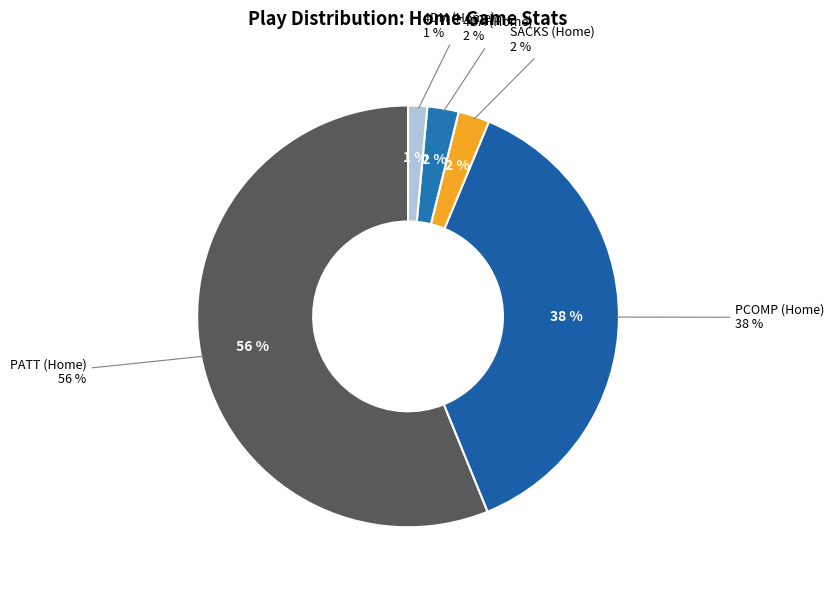

Does PATT_Road account for over 50% of the chart?

No